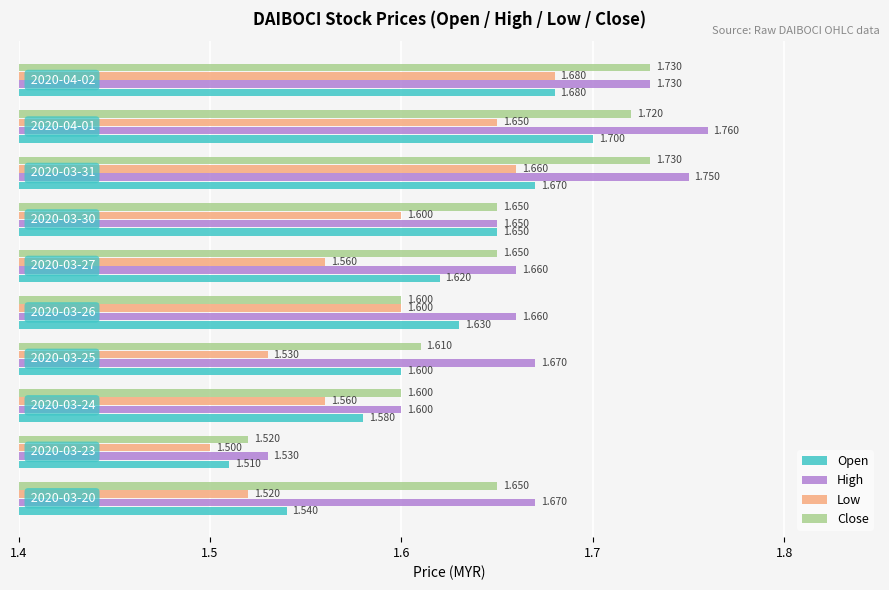

Which series has the widest spread of values?

High